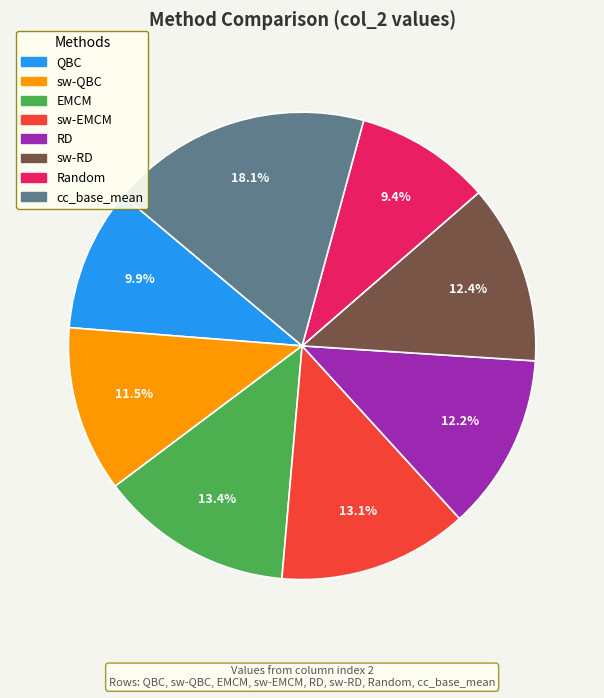

How many segments does this pie chart have?

8